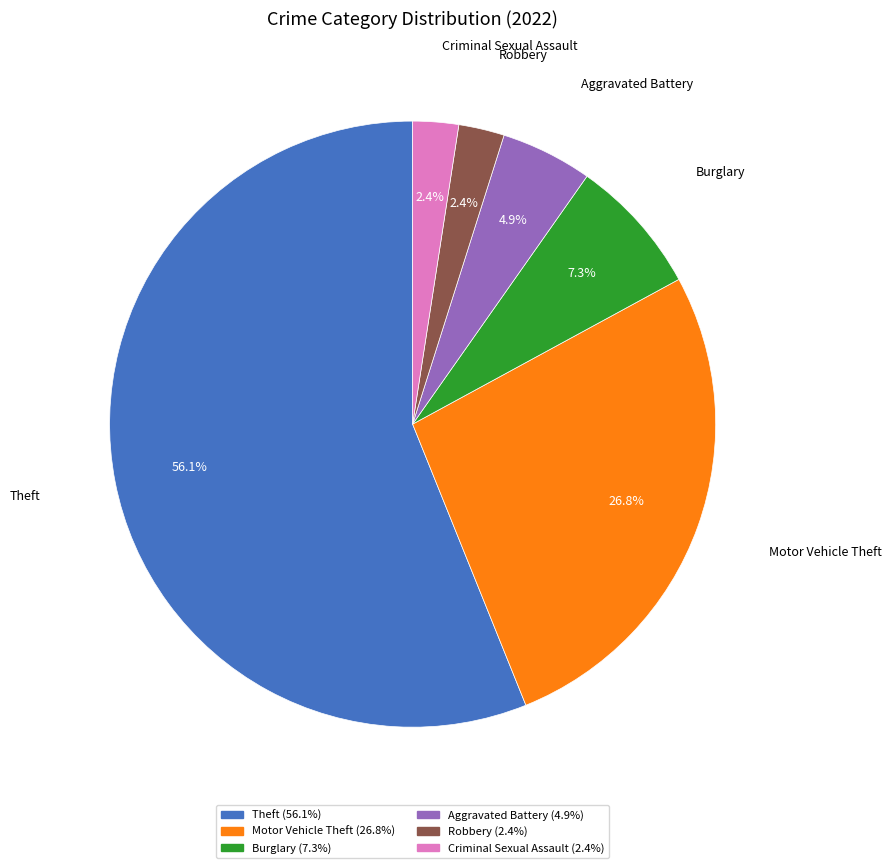

How many slices are in this pie chart?

6